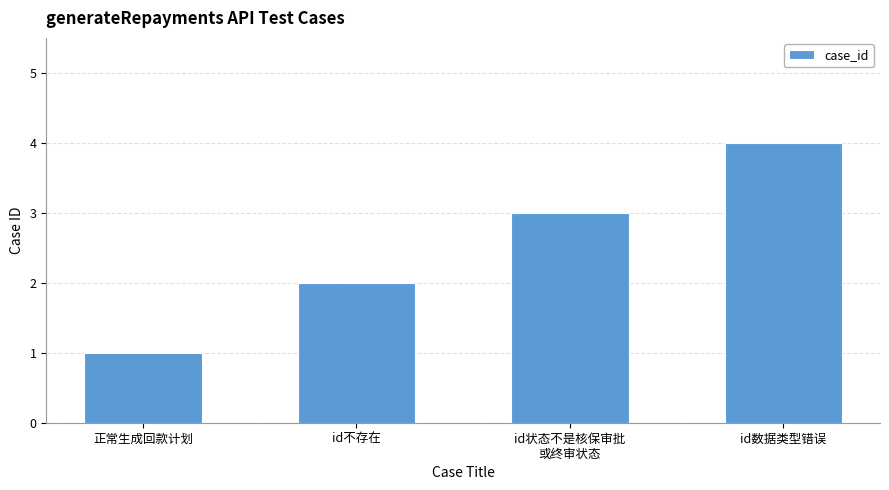

What is the sum of all values?

10